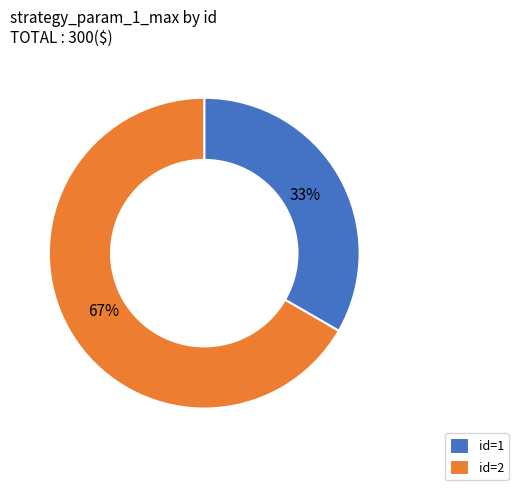

To the nearest percent, what percentage of the pie is id=1?

33%